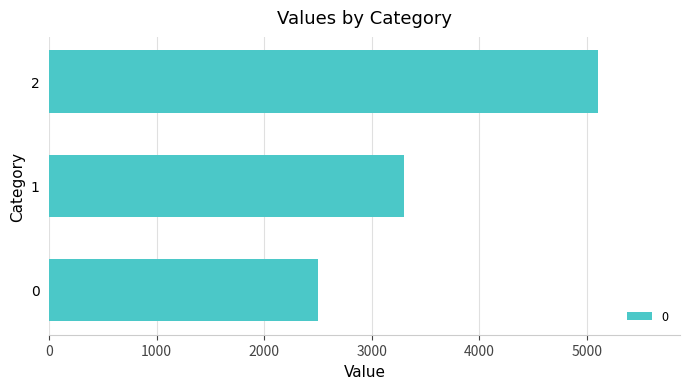

What is the ratio of the value at 1 to the value at 2?

0.6